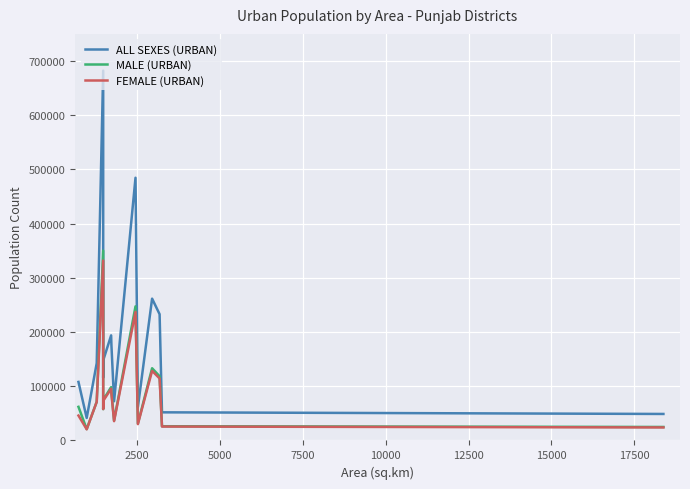

What is the average value of the ALL SEXES (URBAN) series?

188189